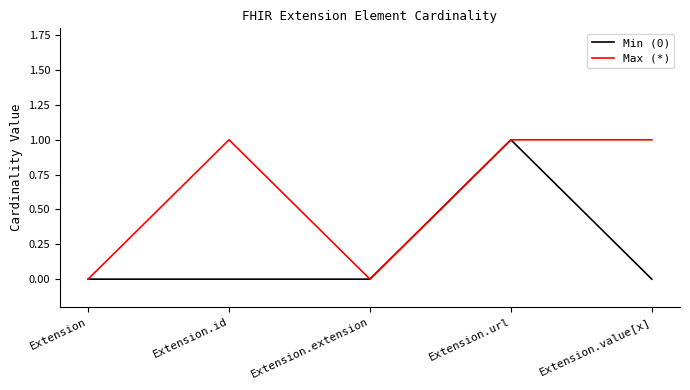

Does the chart display data point markers on the line(s)?

No